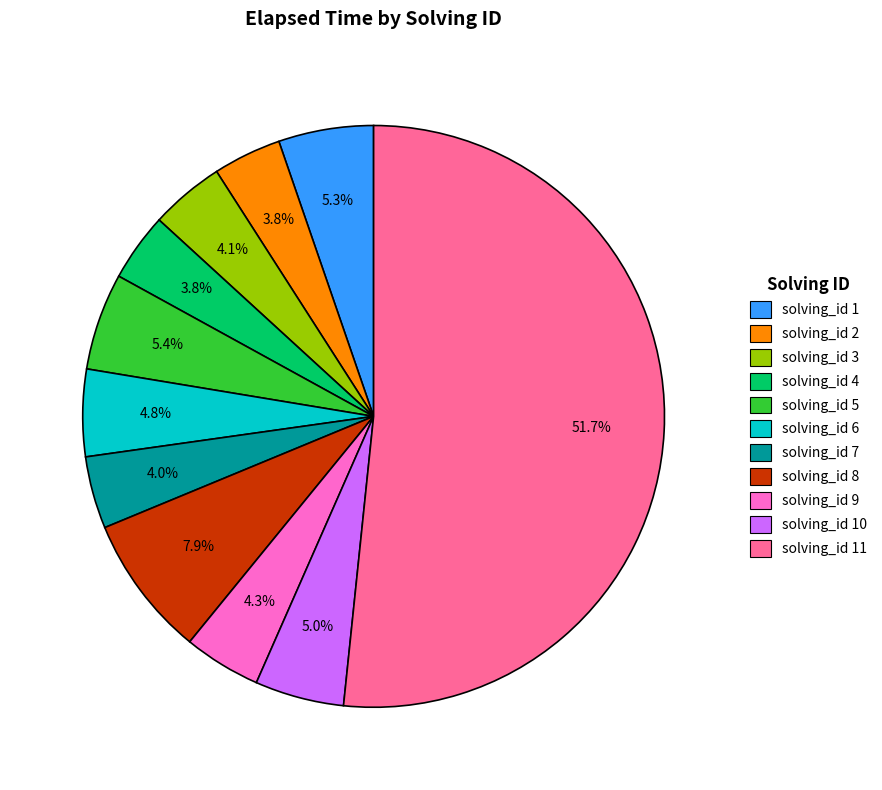

Is there a majority slice in this chart?

Yes